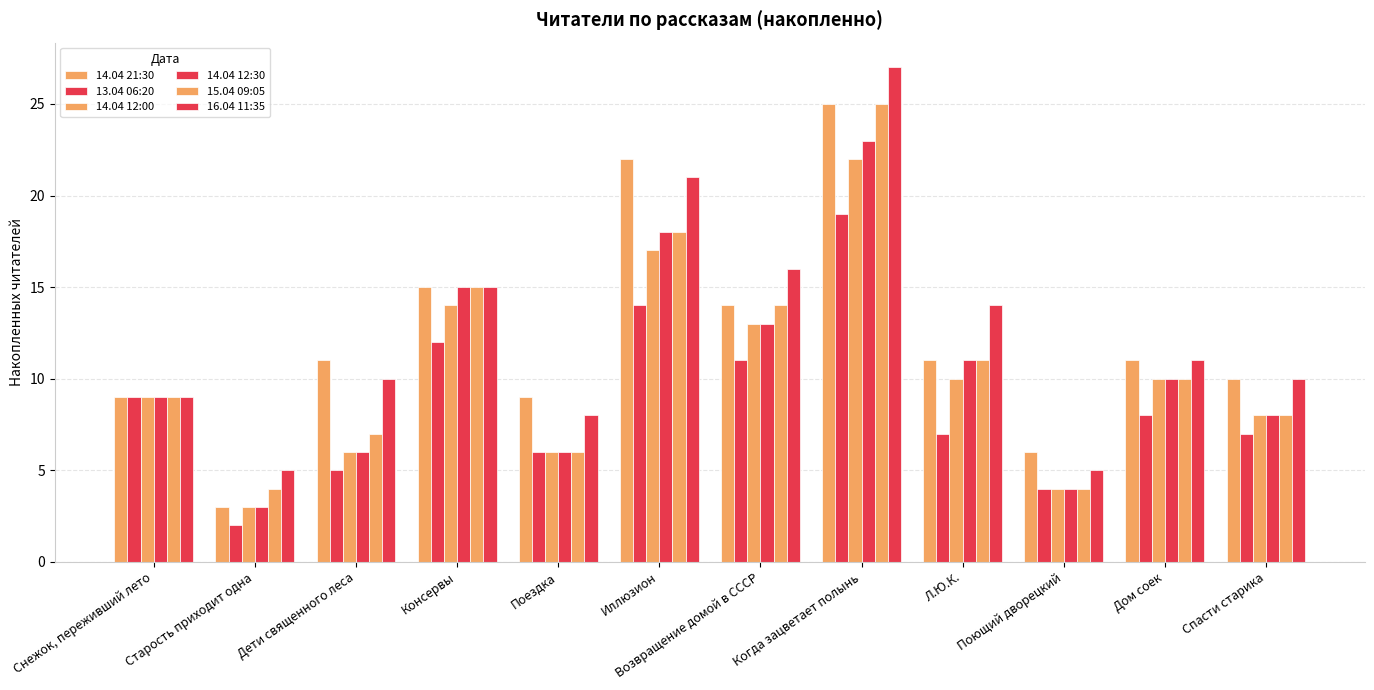

What value does the 13.04 06:20 series have at Л.Ю.К.?

7